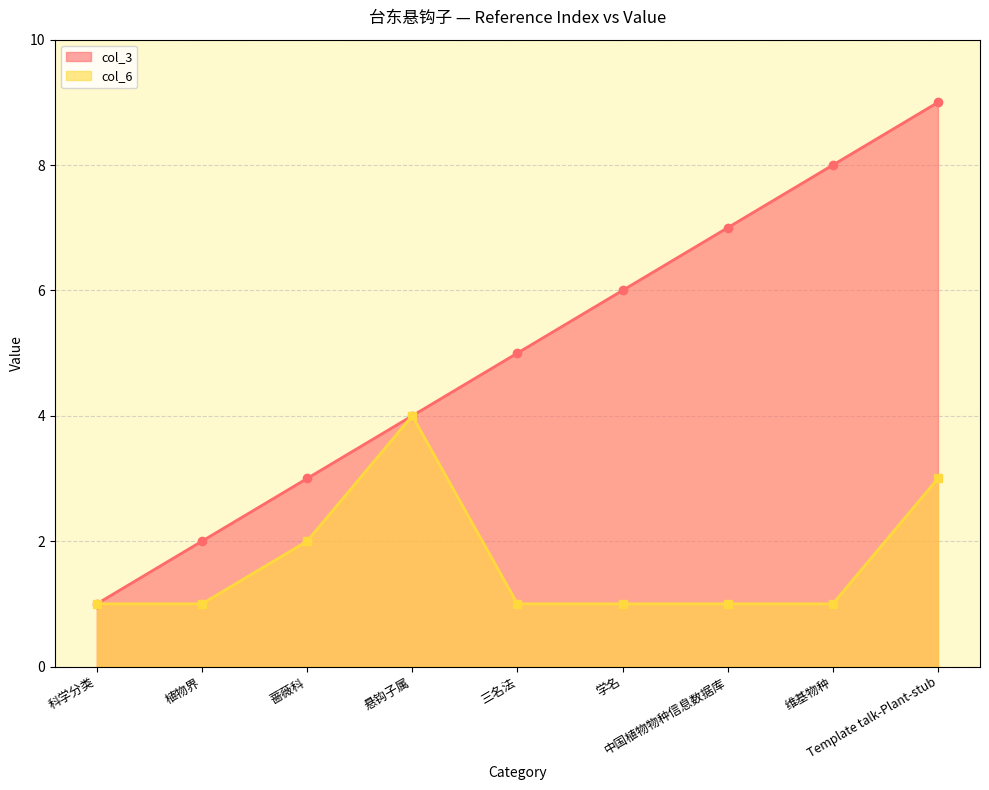

Which series has the largest range (max minus min)?

col_3